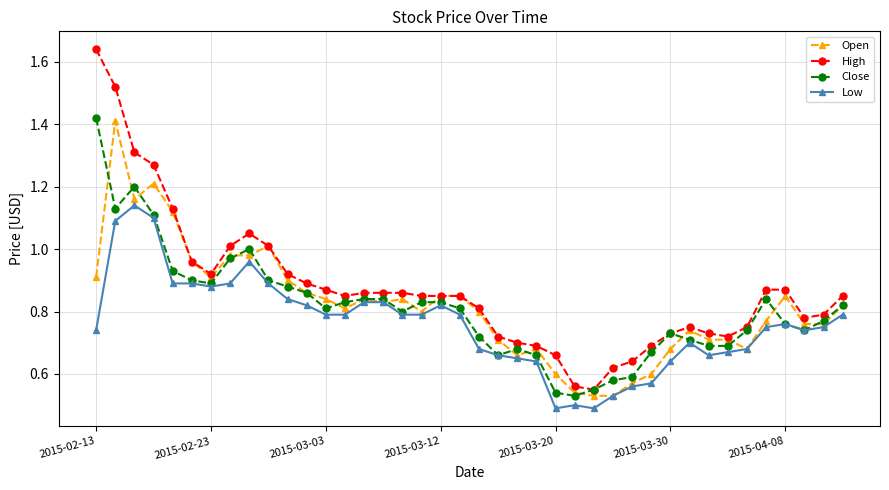

Does the chart display data point markers on the line(s)?

Yes